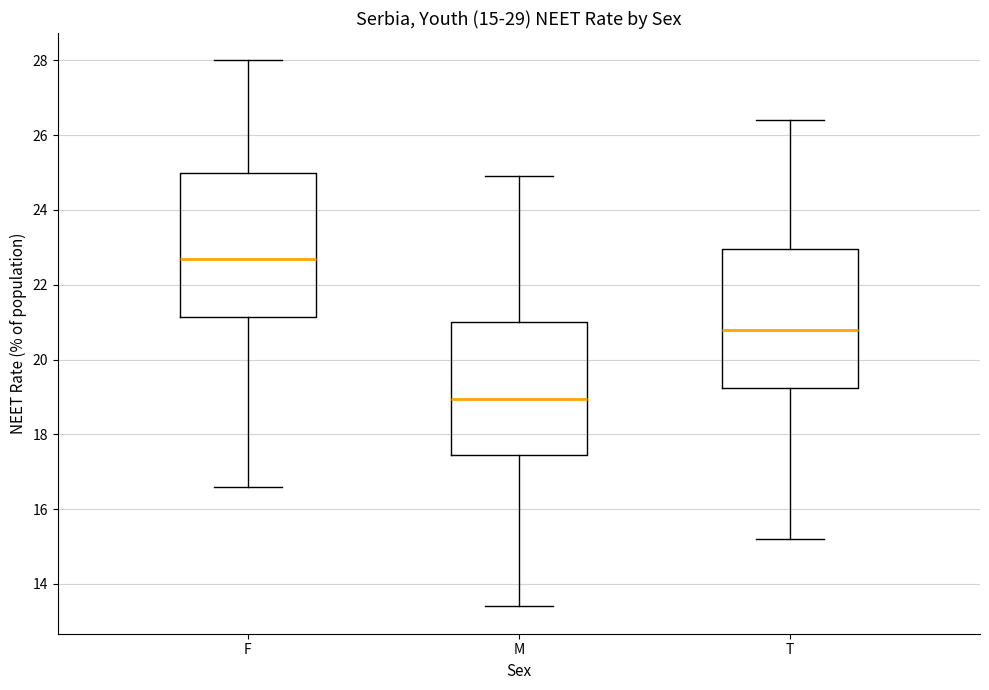

Which box has the lowest median line?

M